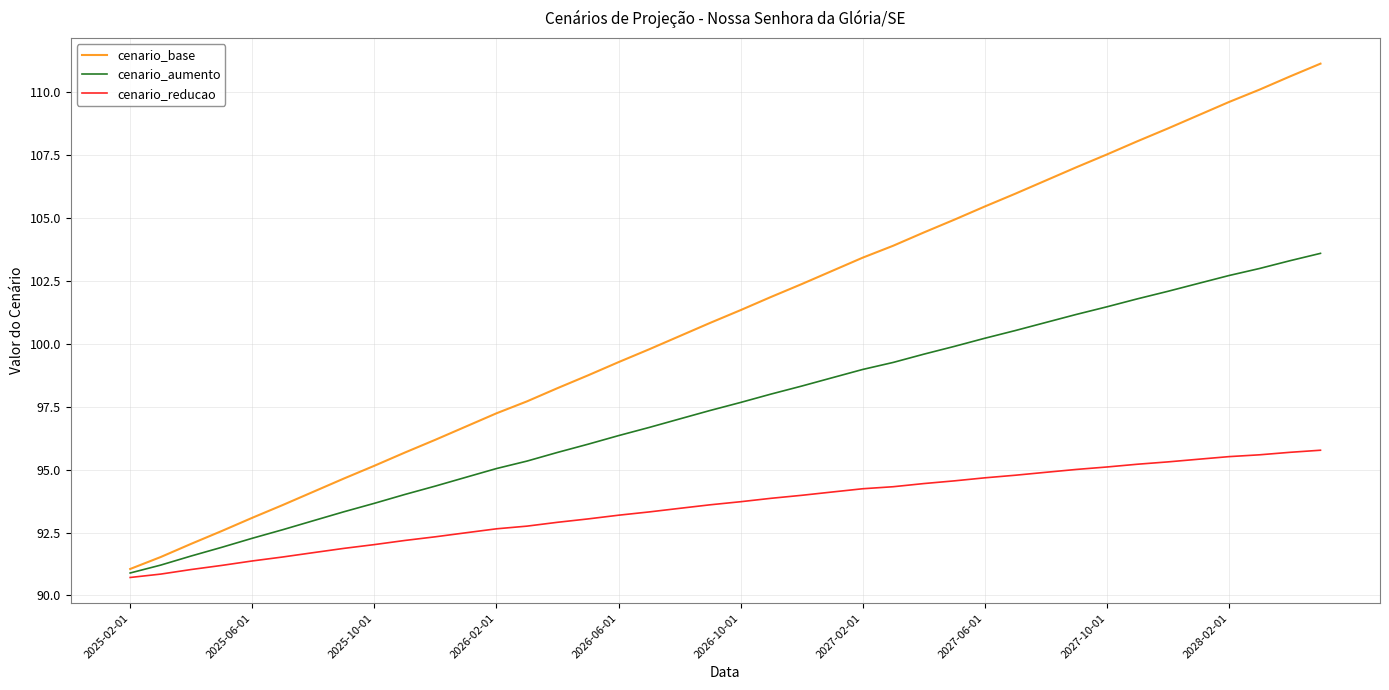

Rank the series by their maximum value, from lowest to highest.

cenario_reducao, cenario_aumento, cenario_base